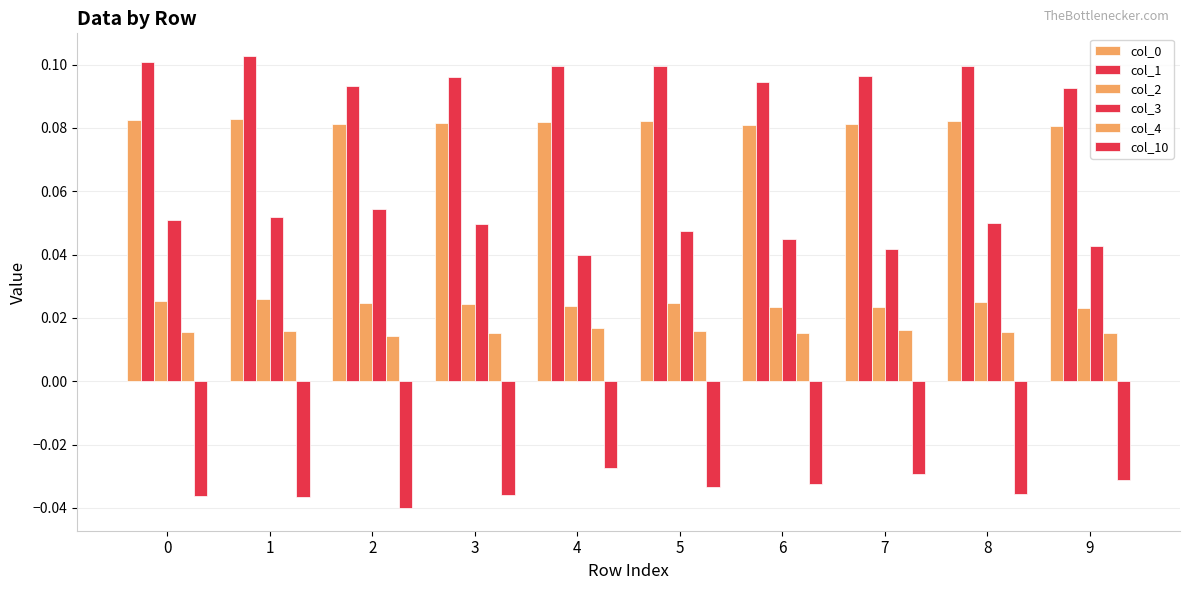

Count the number of categories in the chart.

10